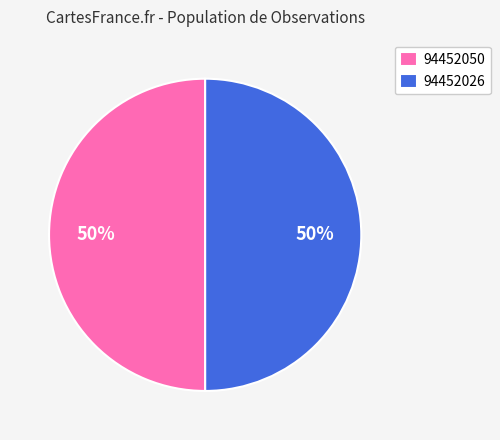

Do 94452050 and 94452026 together represent more than half of the pie?

Yes